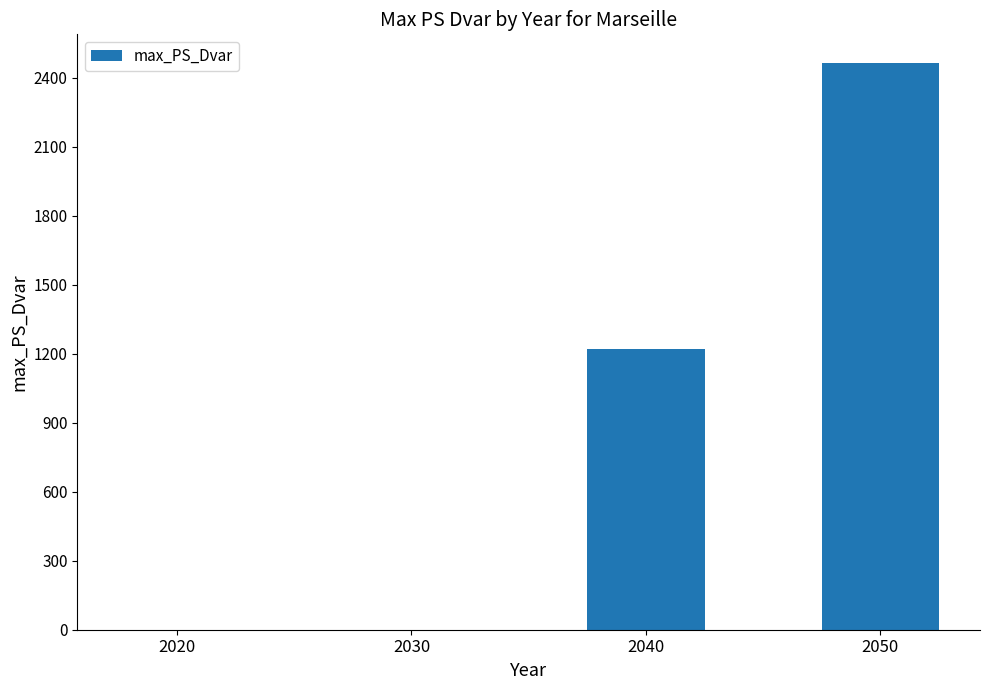

The chart shows a value of 2052.3 at 2040. True or false?

False